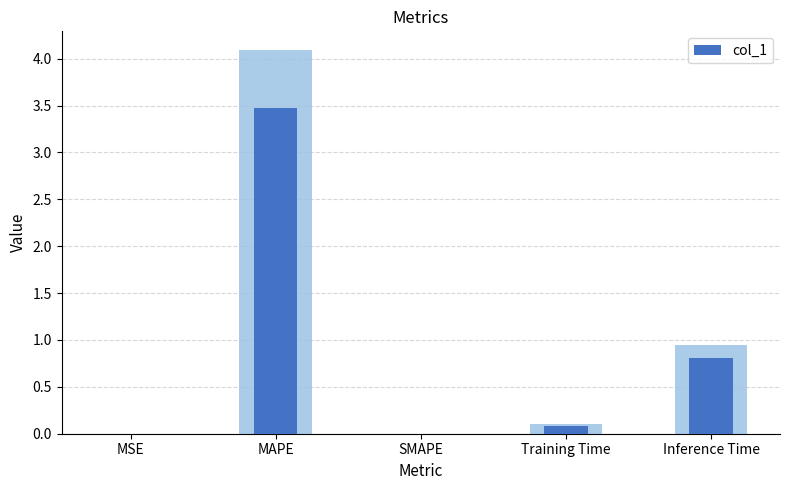

How many data points does each series have?

5